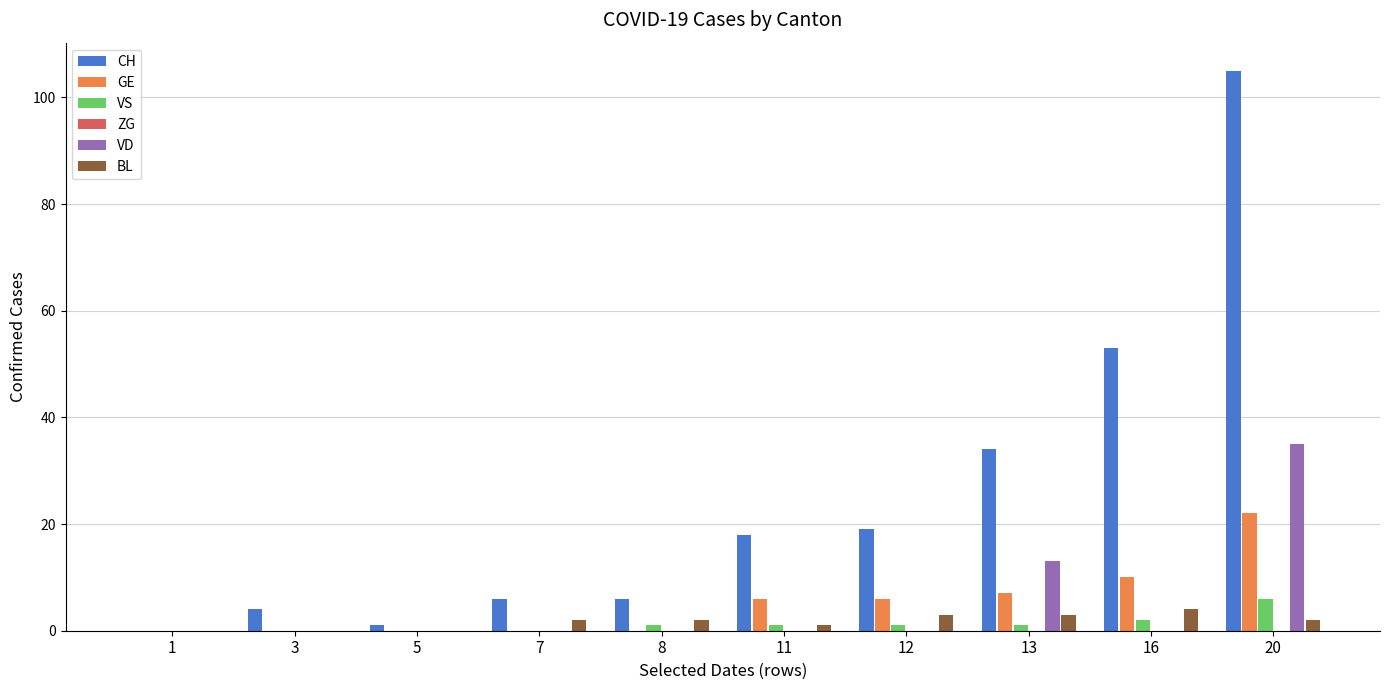

What is the sum of all BL values?

17